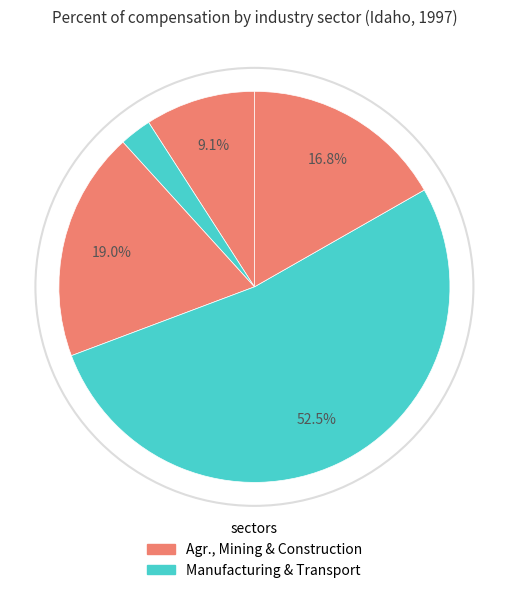

Count the number of slices in the pie.

5